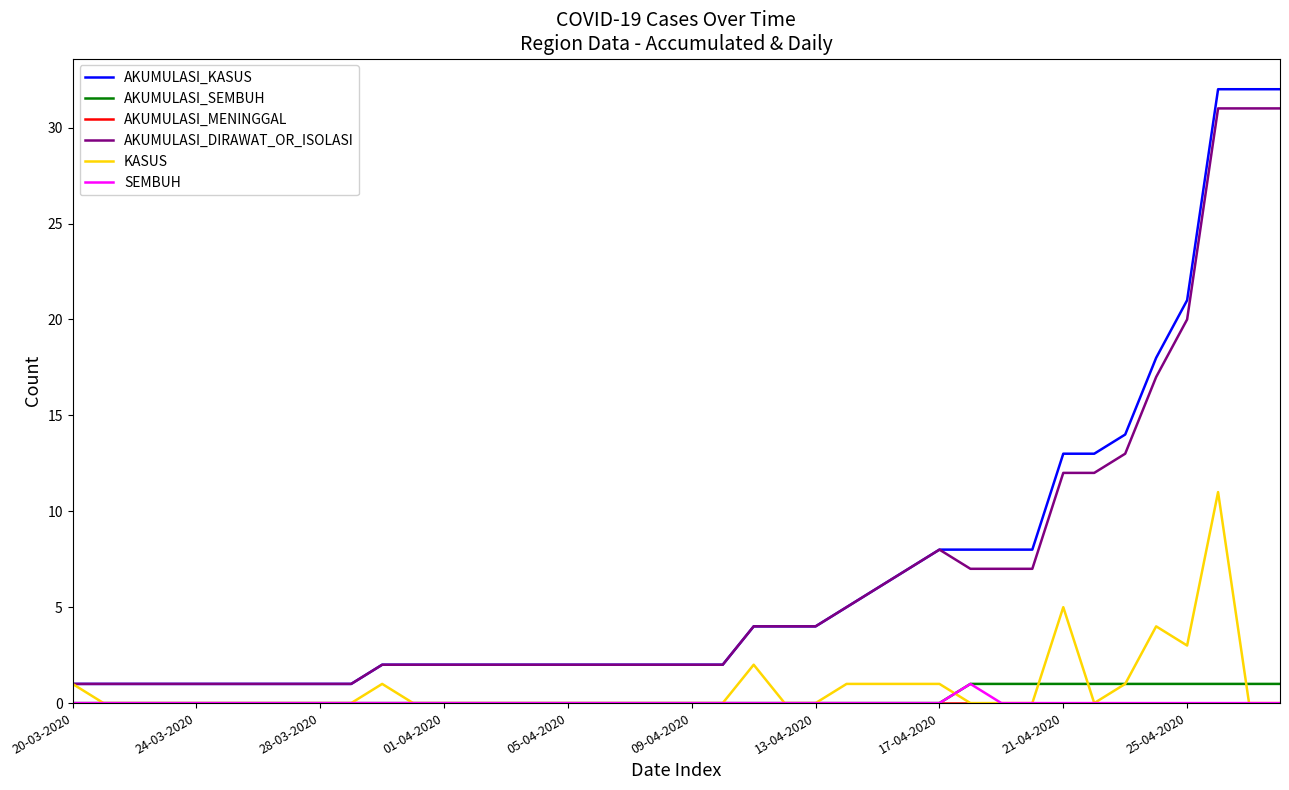

Which series has the largest range (max minus min)?

AKUMULASI_KASUS